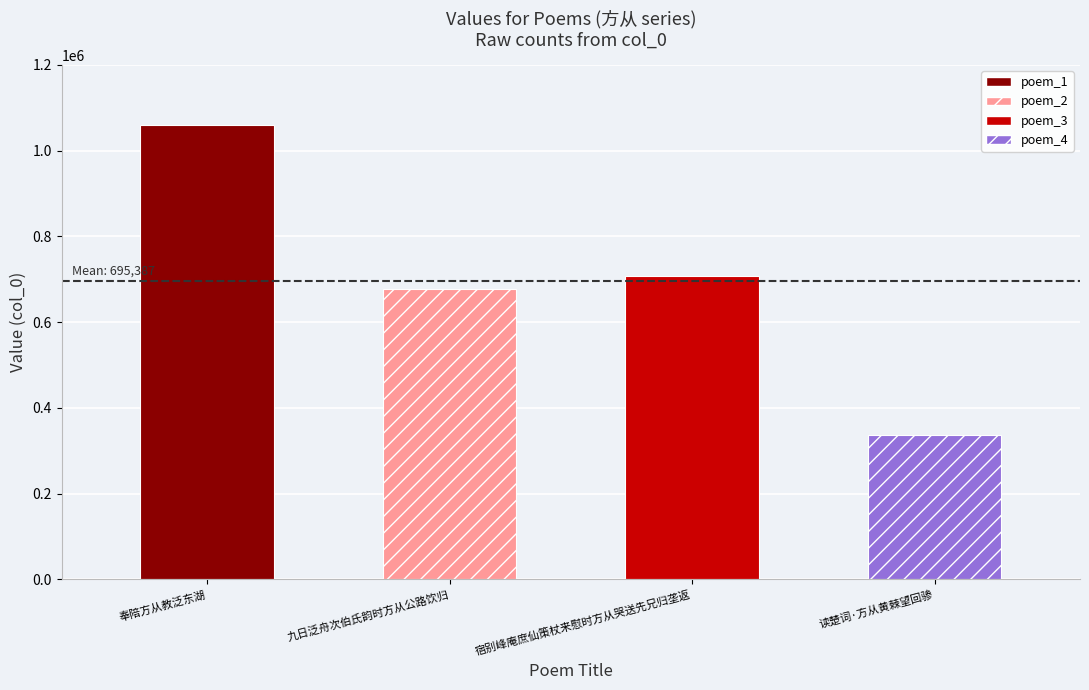

True or false: the data shows 1456018 at 奉陪方从教泛东湖.

False